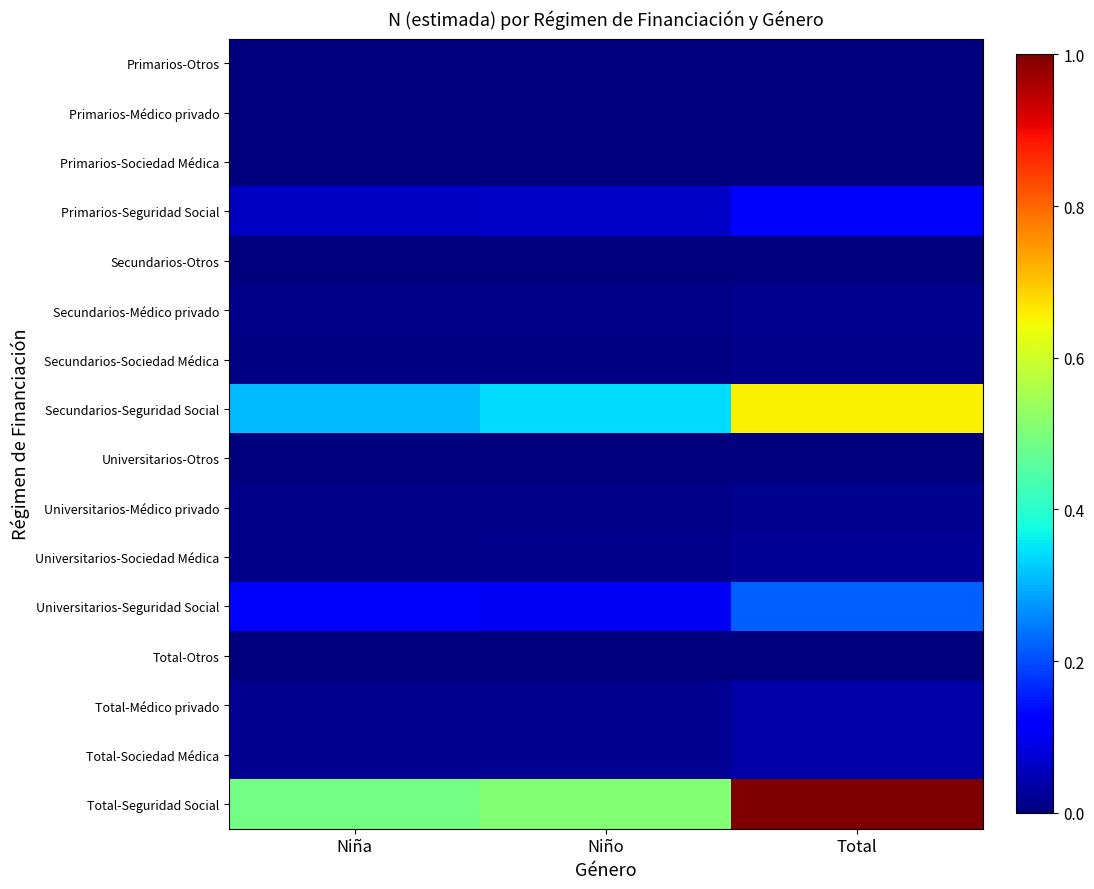

At how many categories does at least one series exceed 0?

3